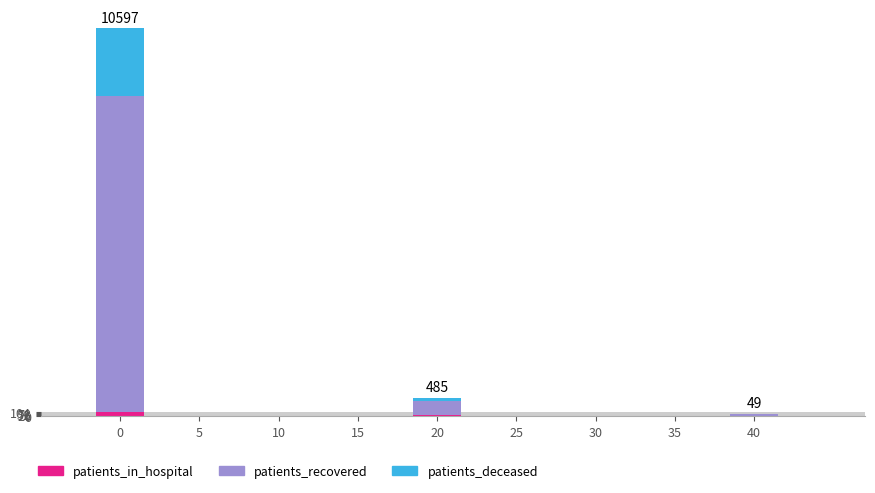

List the series in order of their peak value, highest first.

patients_recovered, patients_deceased, patients_in_hospital